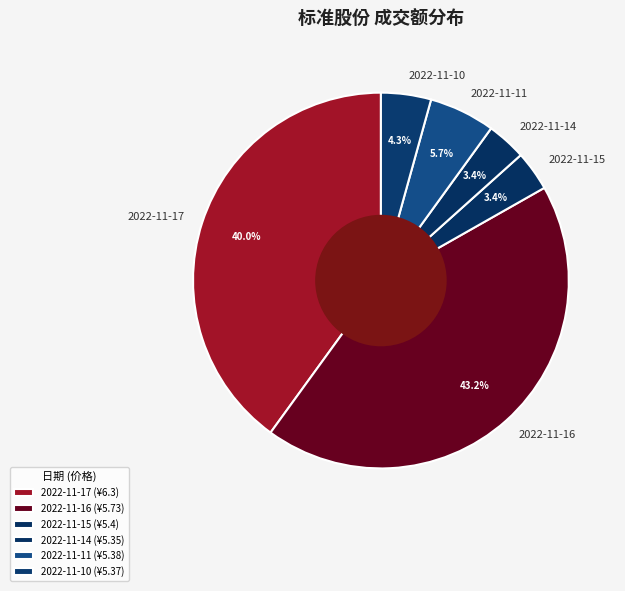

To the nearest percent, what is the average slice percentage?

17%